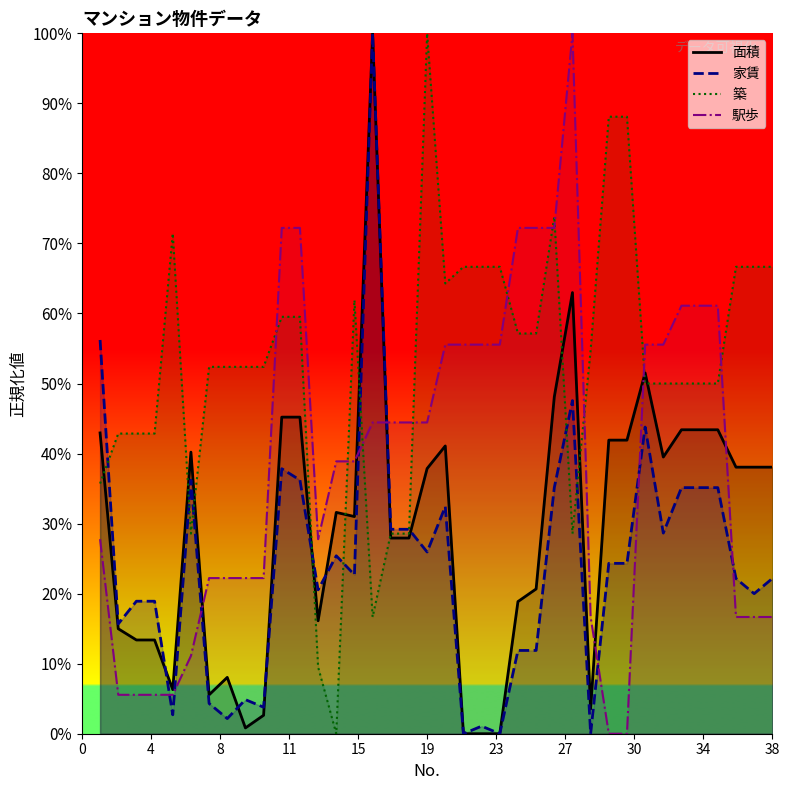

Which category has the highest value in the 築 series?

19